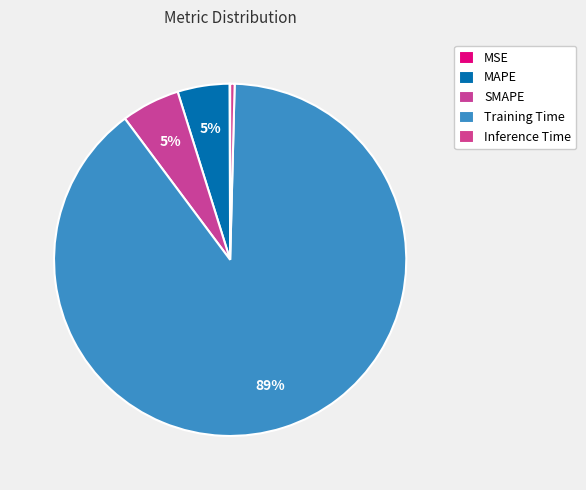

Is there any slice that represents more than half of the pie?

Yes